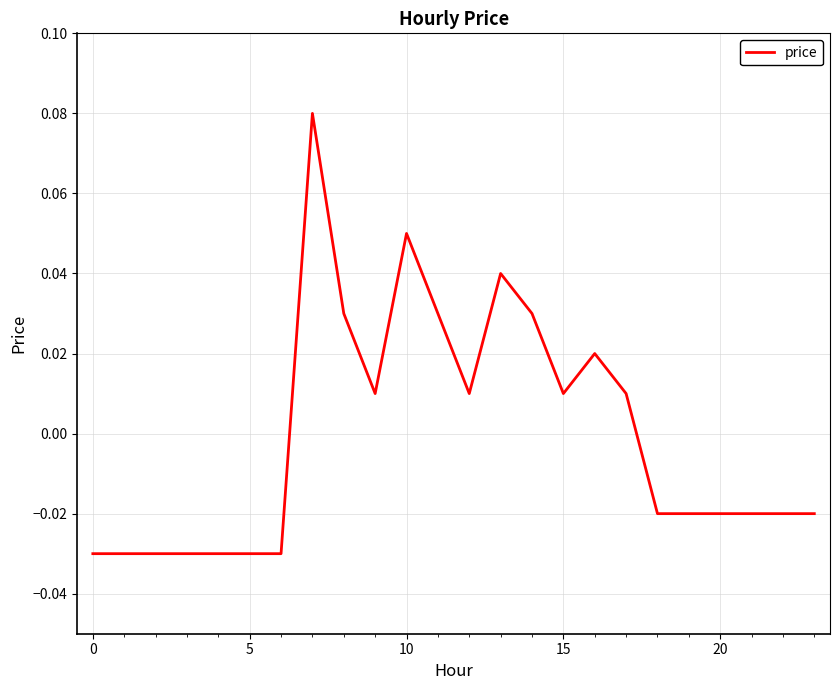

How many lines are shown in the chart?

1